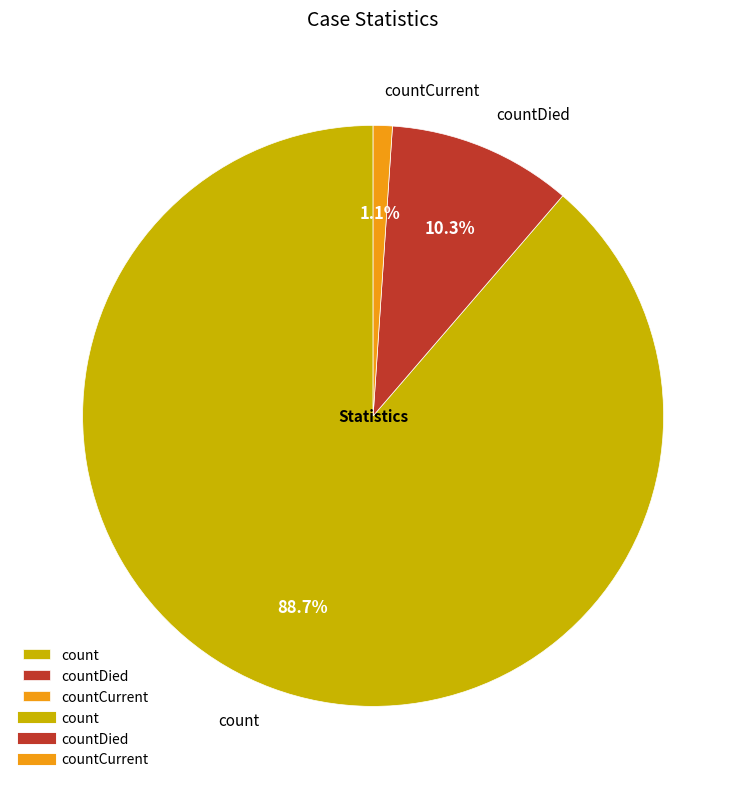

How many slices are in this pie chart?

3